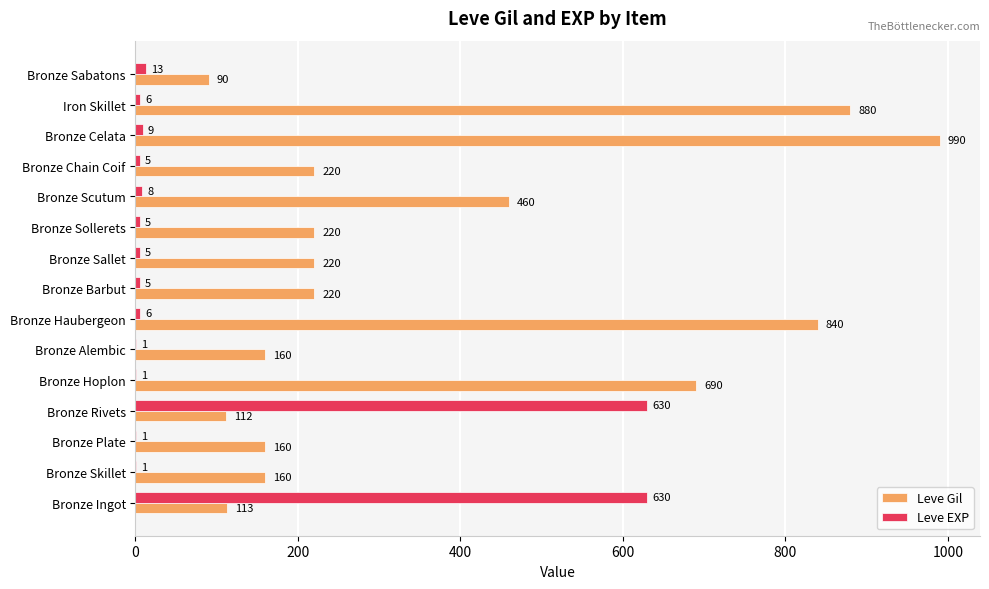

Between Bronze Hoplon and Bronze Barbut, which series saw the biggest shift?

Leve Gil